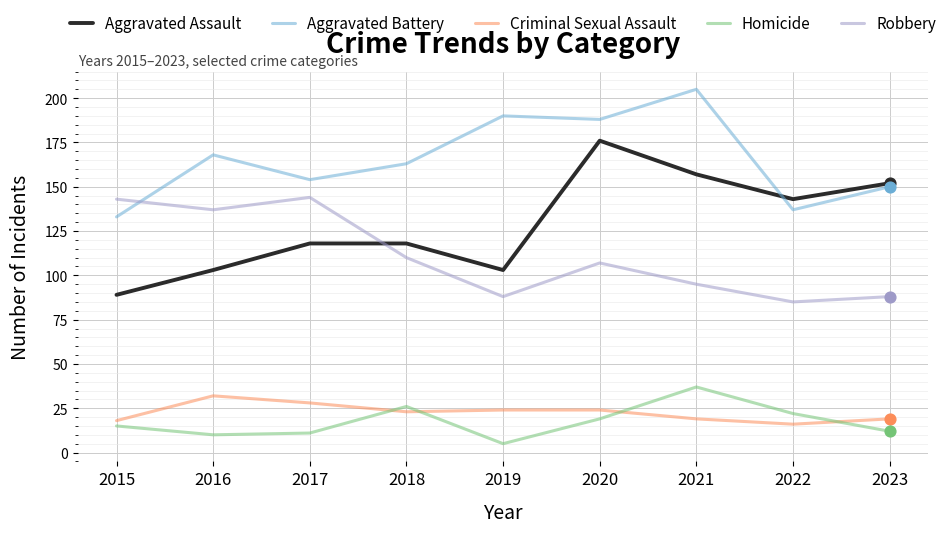

Is the value of Criminal Sexual Assault at 2021 greater than the value of Aggravated Assault at 2016?

No